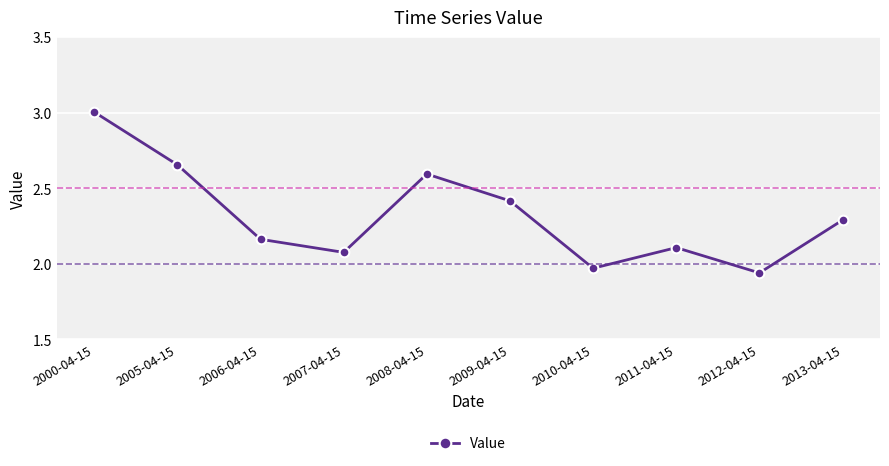

What is the change in value from 2008-04-15 to 2009-04-15?

-0.2